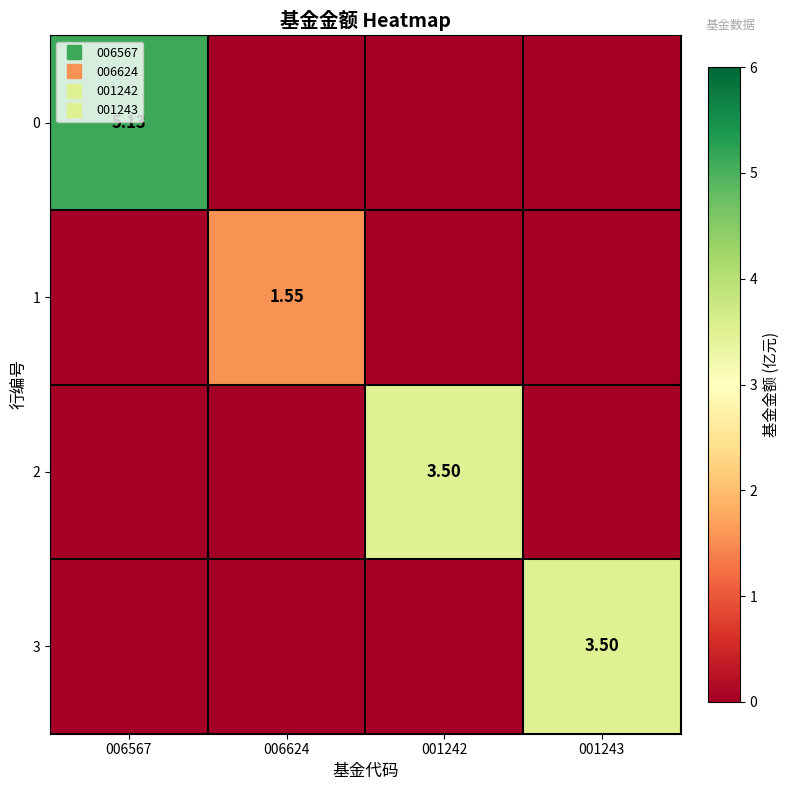

What is the difference between the highest and lowest values at 006624?

1.6